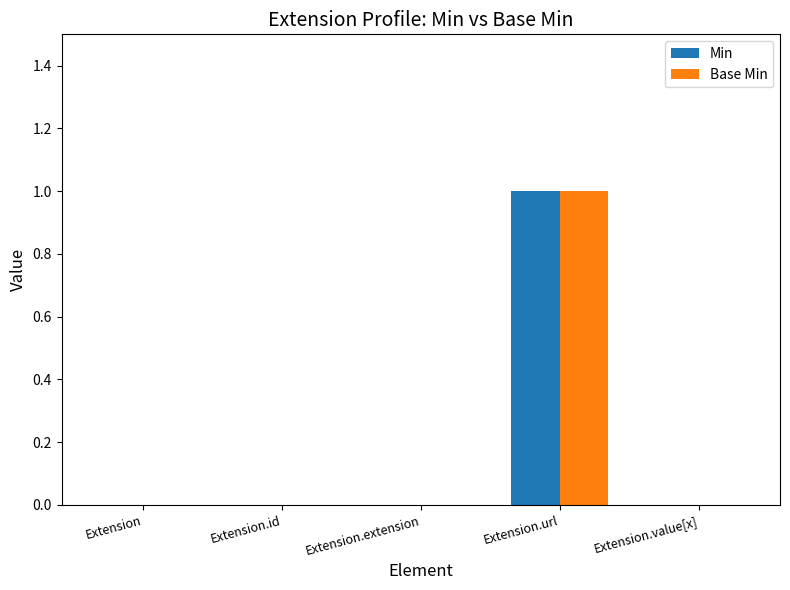

The value of Min at Extension.url is 1. True or false?

True